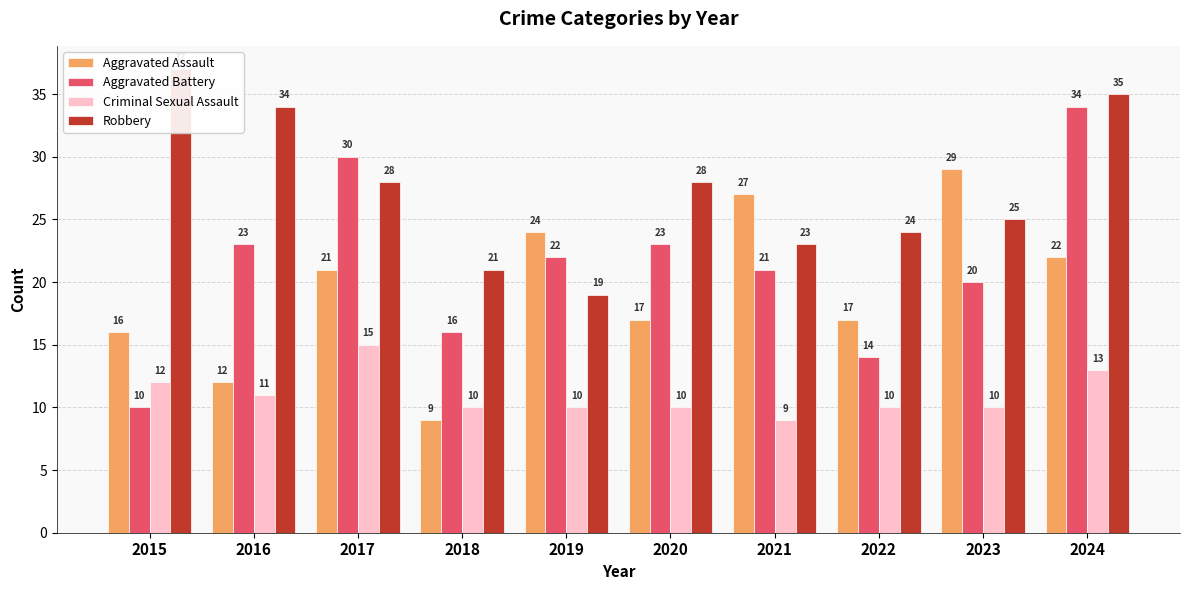

What is the difference between the Criminal Sexual Assault values at 2022 and 2021?

1